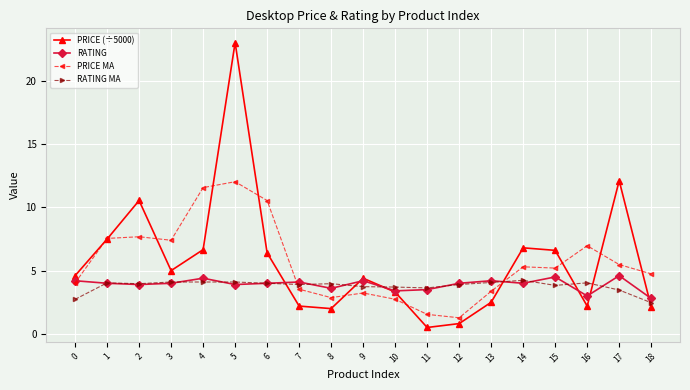

What is the smallest value displayed?

0.5